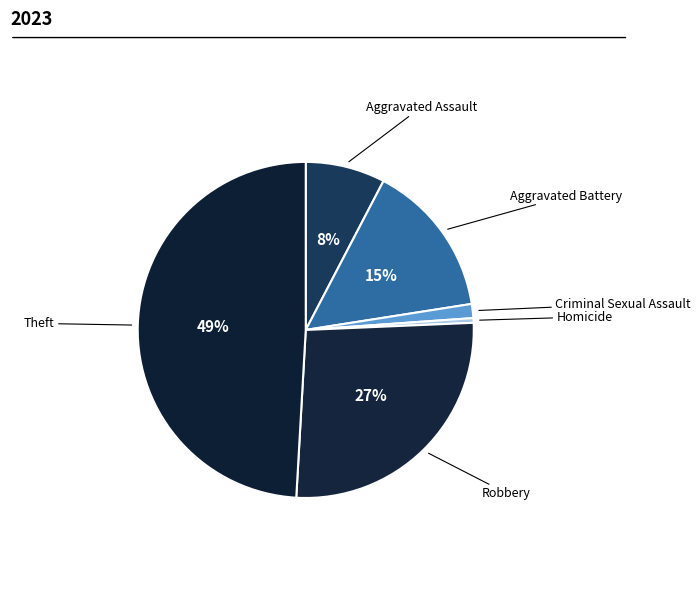

Which slice is the largest?

Theft